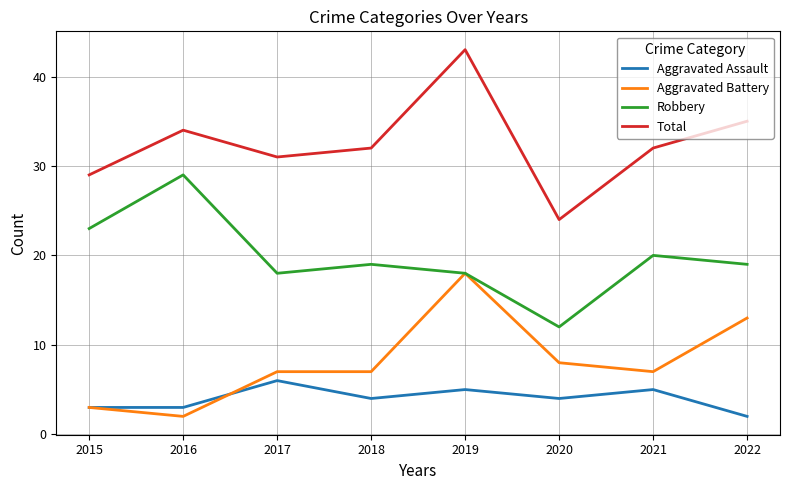

Where does the Robbery series first go above 19?

2015